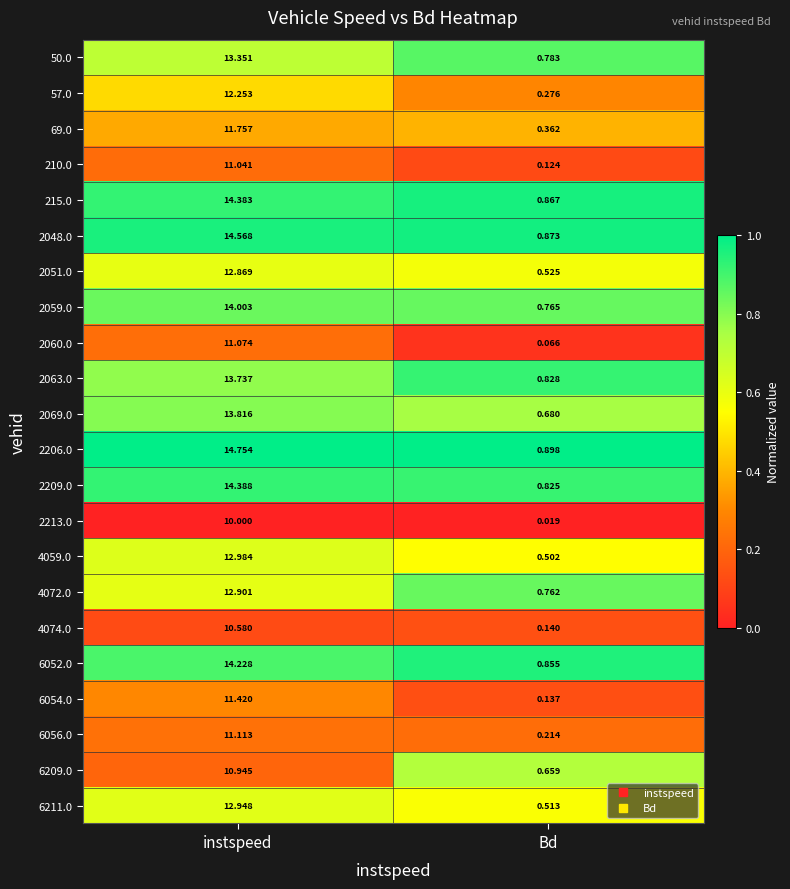

Which category has the highest value across all series?

instspeed